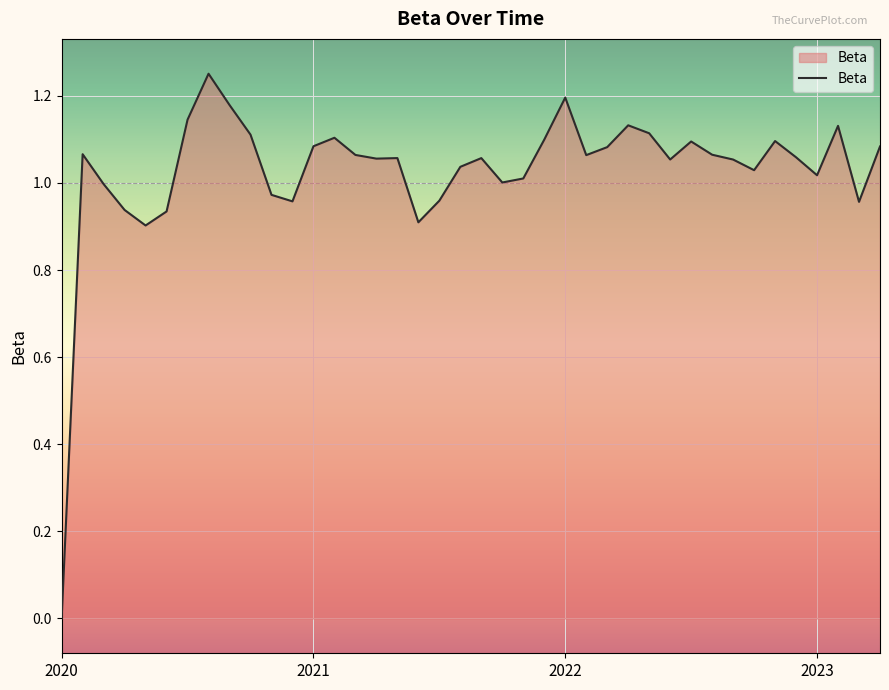

True or false: there are more than 1 points higher than both neighbors.

True